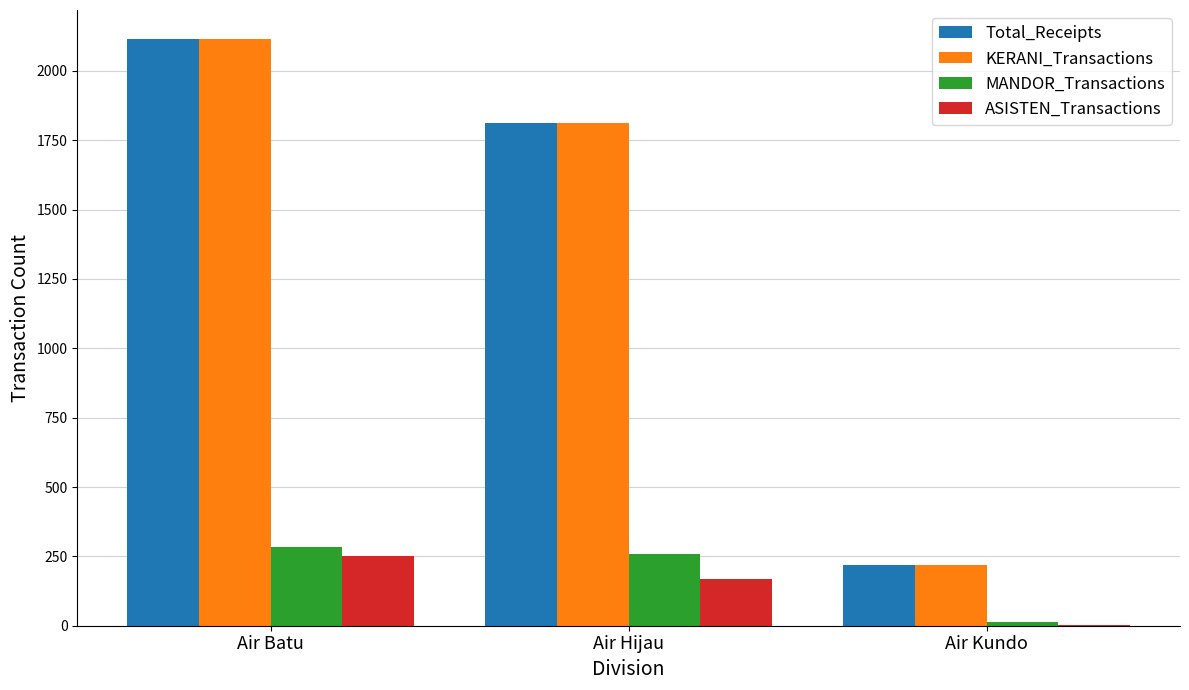

At which category is the sum across all series the highest?

Air Batu